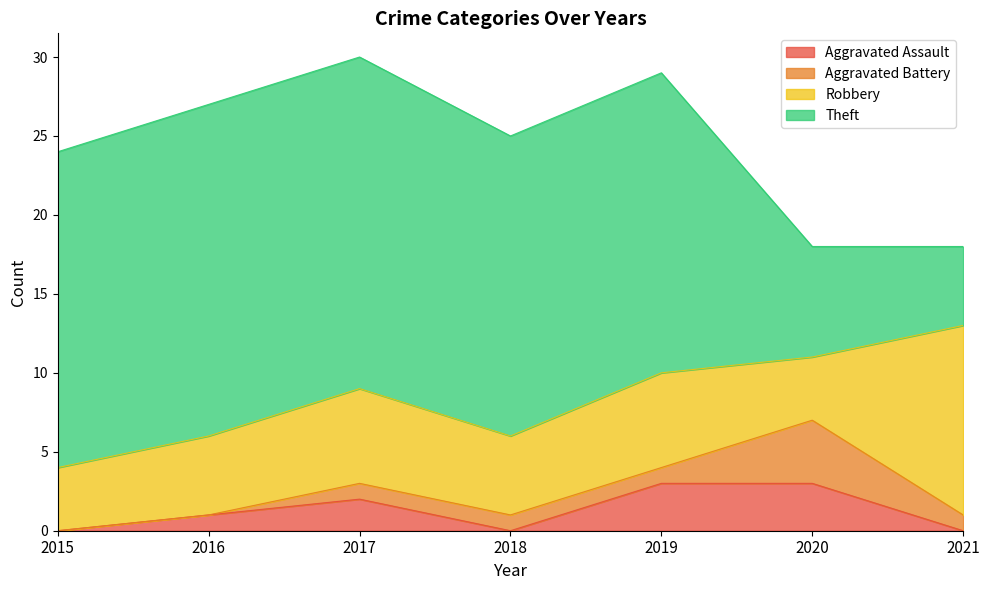

What is the maximum value shown in the chart?

21